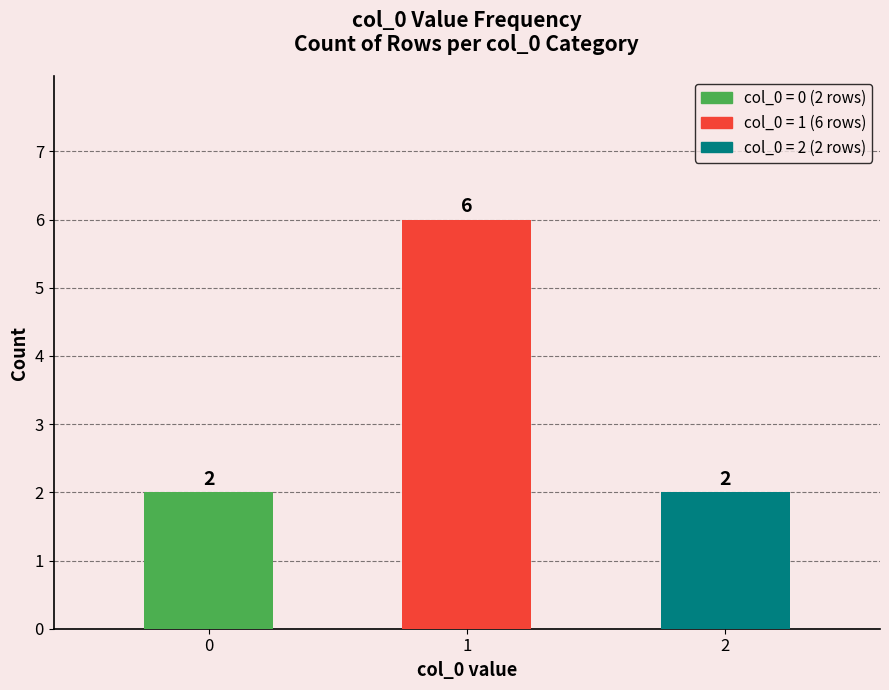

What is the ratio of the value at 0 to the value at 2?

1.0